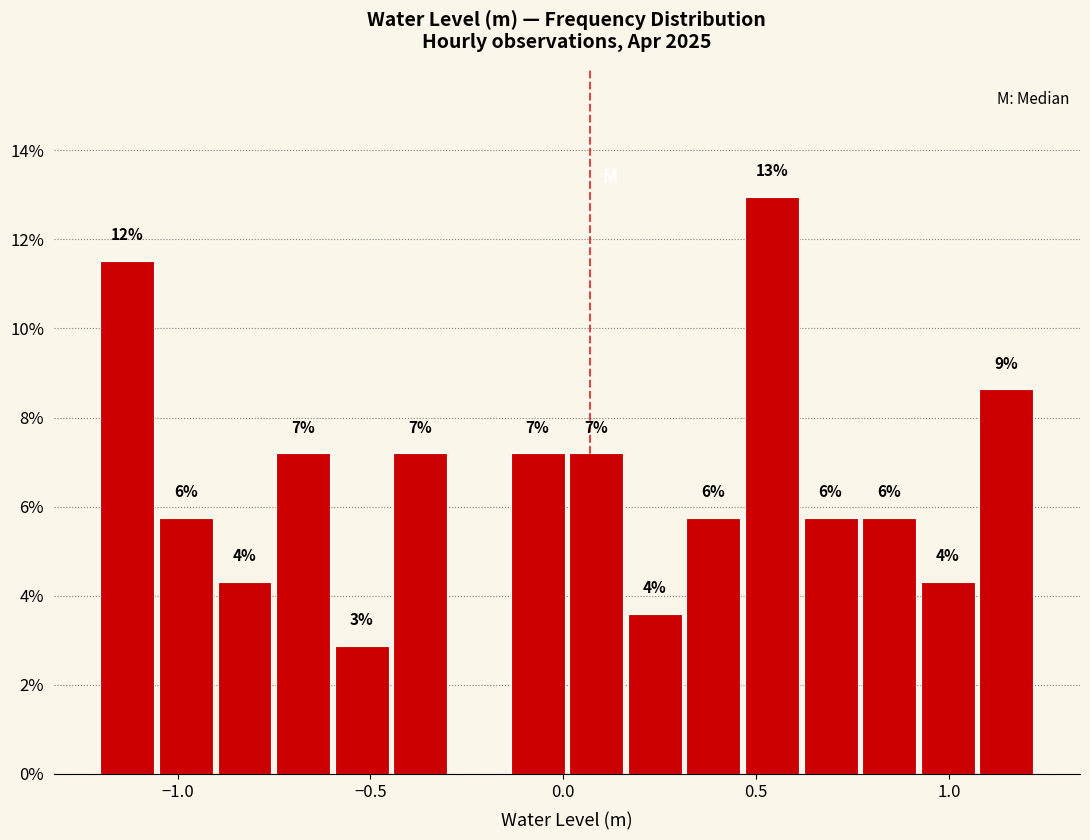

Read against the x-axis, roughly where is the centre of the tallest bar?

0.55